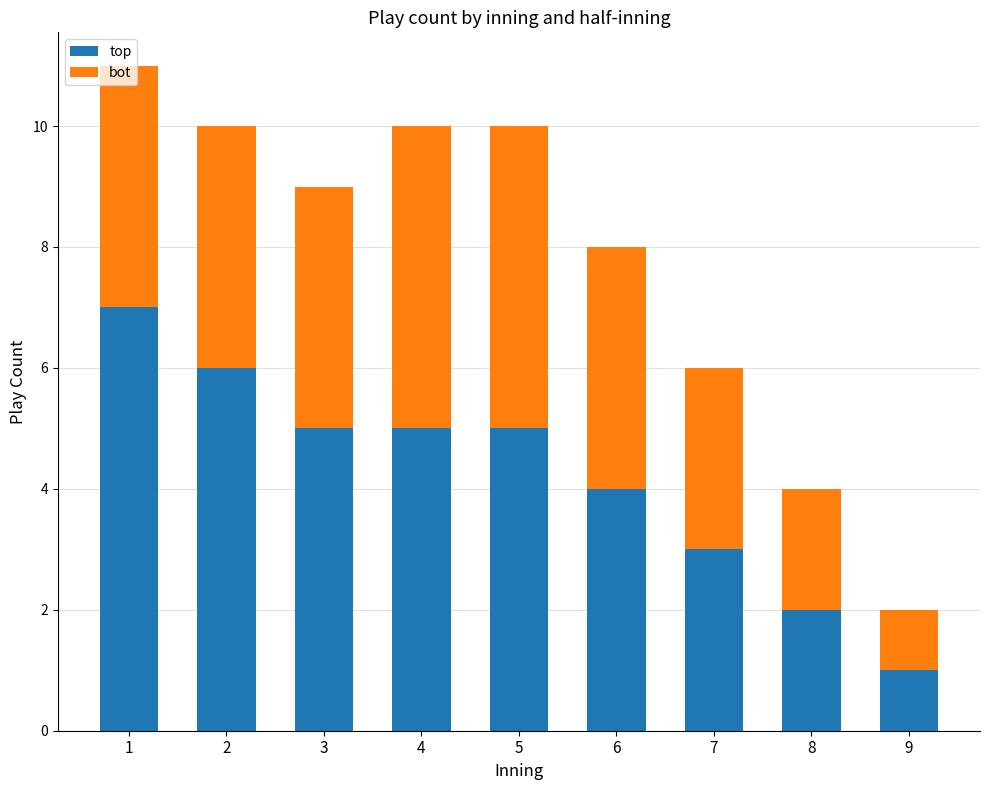

What is the maximum value for top?

7